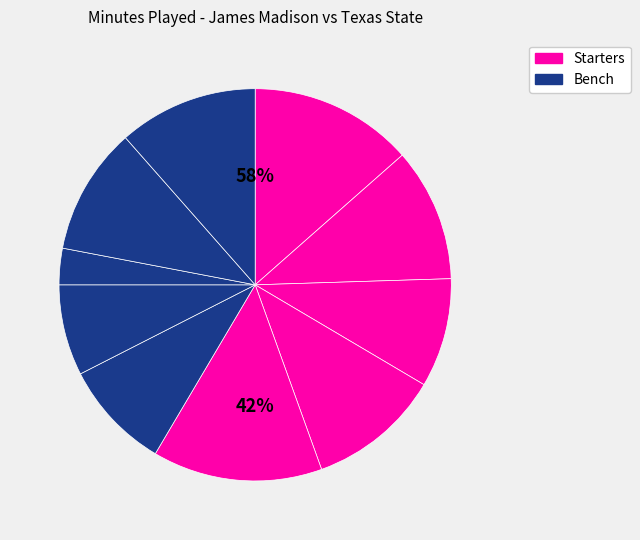

True or false: T. Strickland accounts for 3% of the total.

False